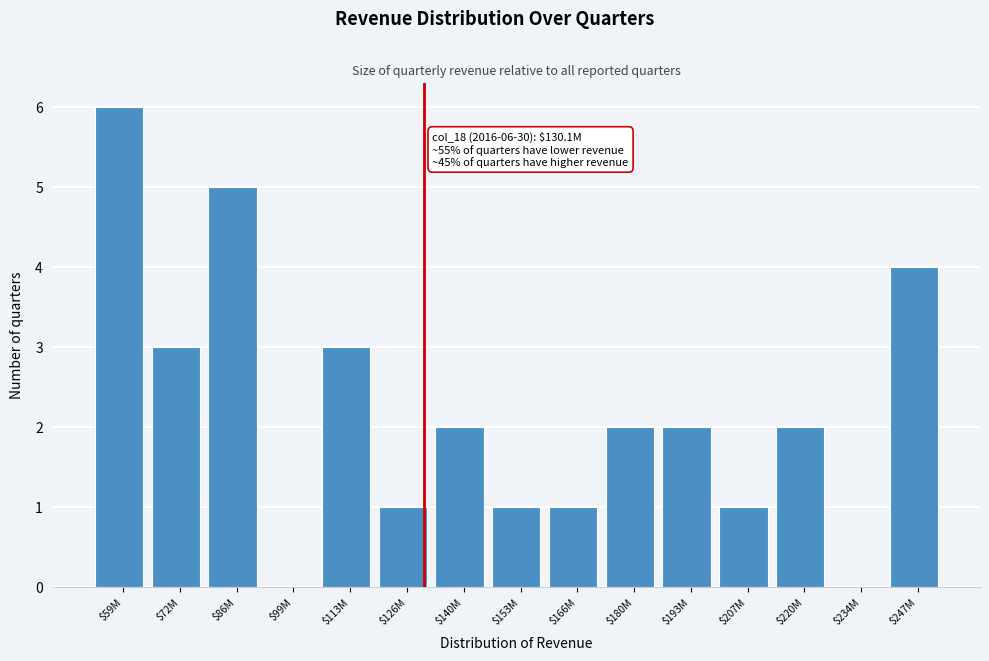

The value at $140M is 2. True or false?

True